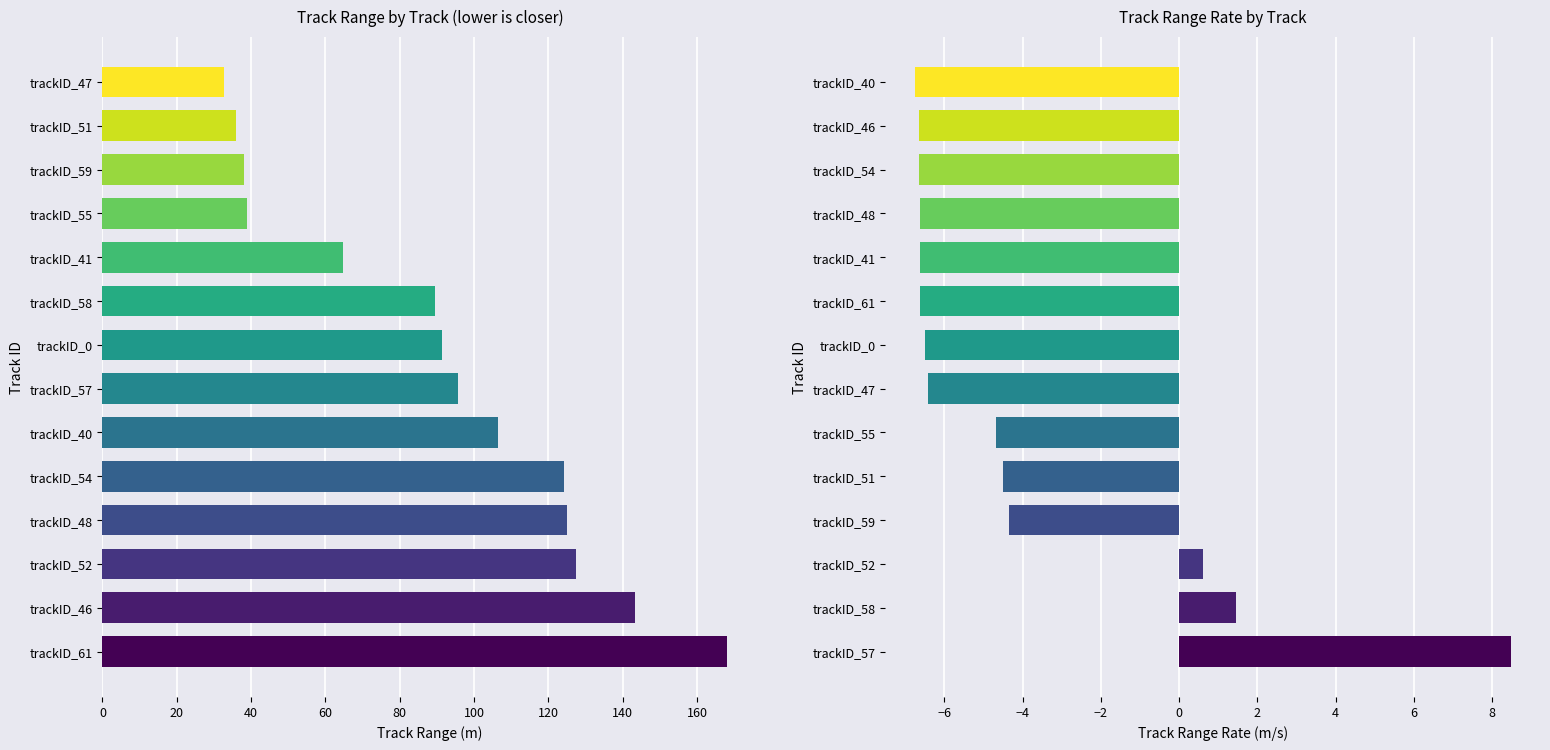

What position from the right is 11?

3